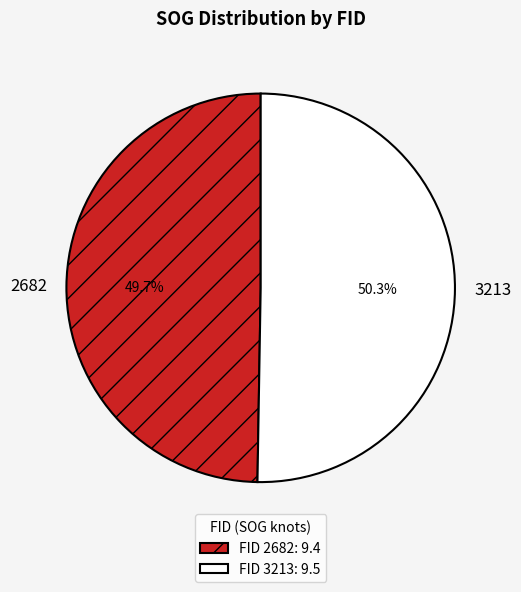

Count the number of slices in the pie.

2